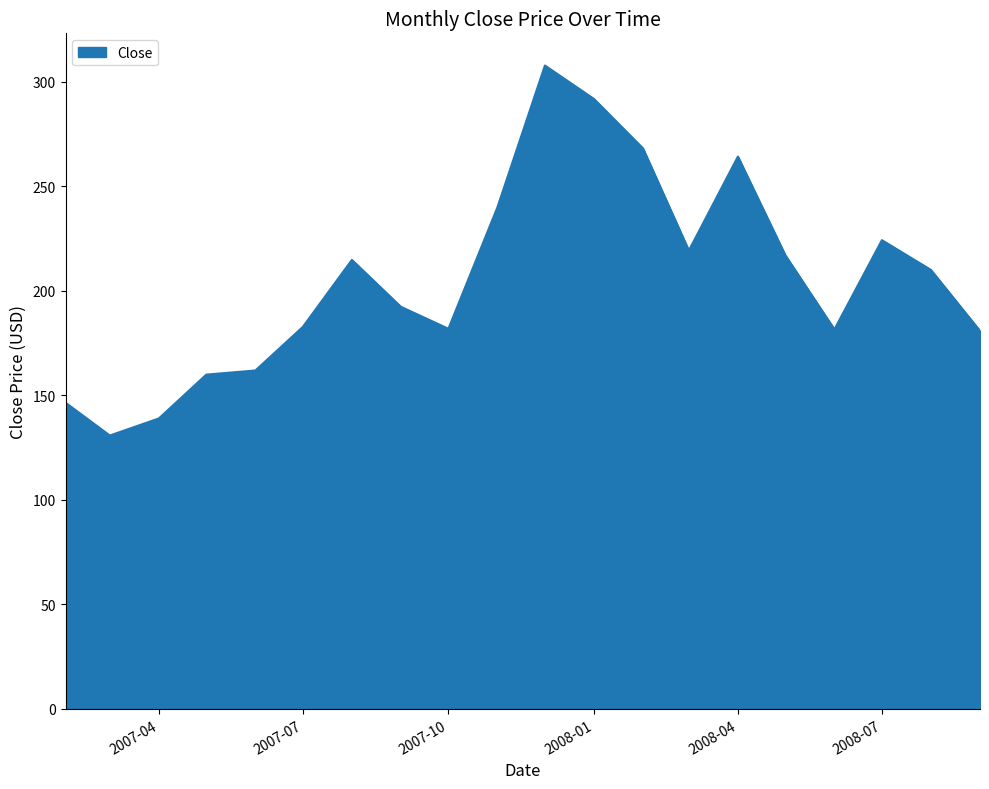

What is the difference between the maximum and minimum values?

177.0